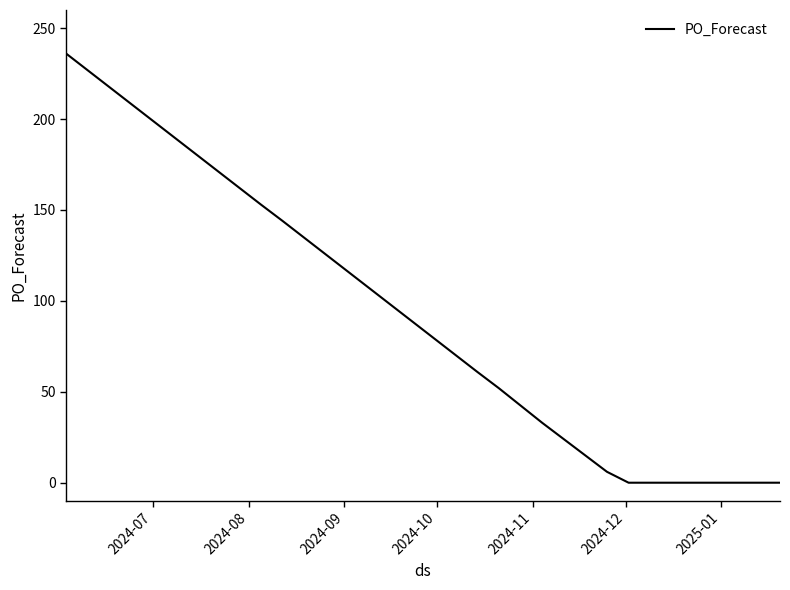

What is the difference between the maximum and minimum values?

236